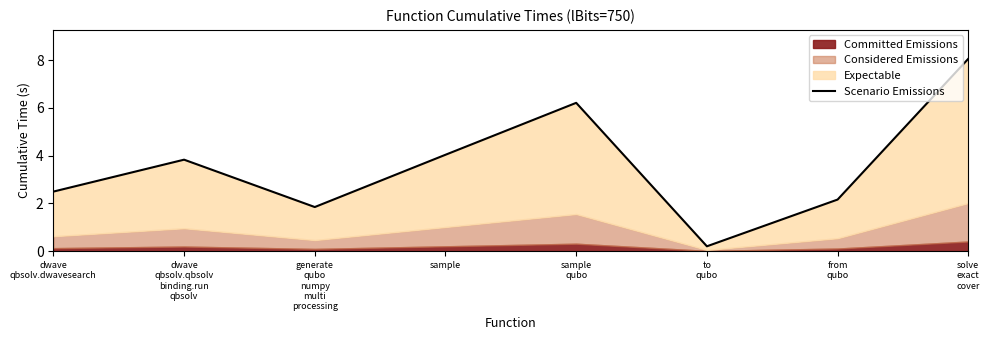

Reading left to right, transcribe all the data shown in this chart.

dwave
qbsolv.dwavesearch=2.5	dwave
qbsolv.qbsolv
binding.run
qbsolv=3.8	generate
qubo
numpy
multi
processing=1.8	sample=4.0	sample
qubo=6.2	to
qubo=0.2	from
qubo=2.2	solve
exact
cover=8.1